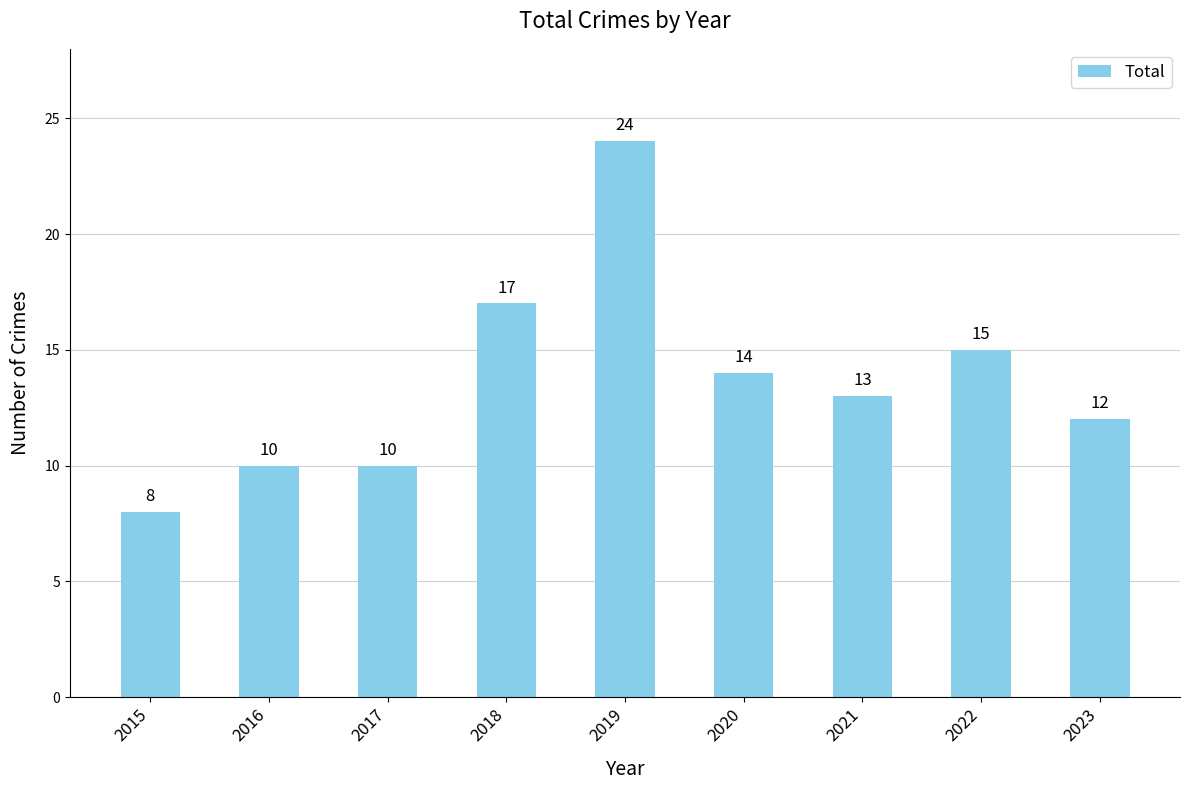

What is the ratio of the value at 2018 to the value at 2016?

1.7